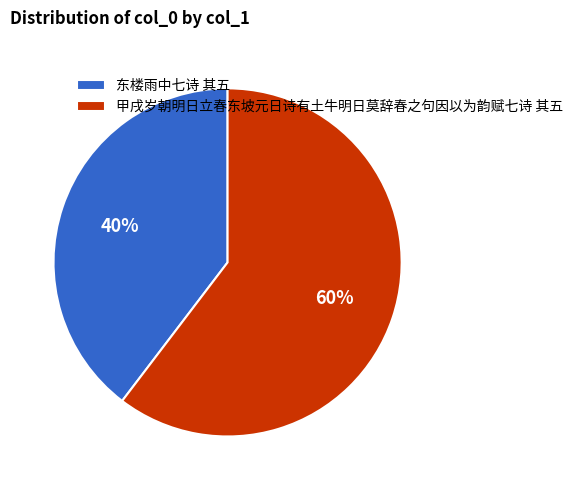

To the nearest percent, what percentage of the pie is 甲戌岁朝明日立春东坡元日诗有土牛明日莫辞春之句因以为韵赋七诗 其五?

60%